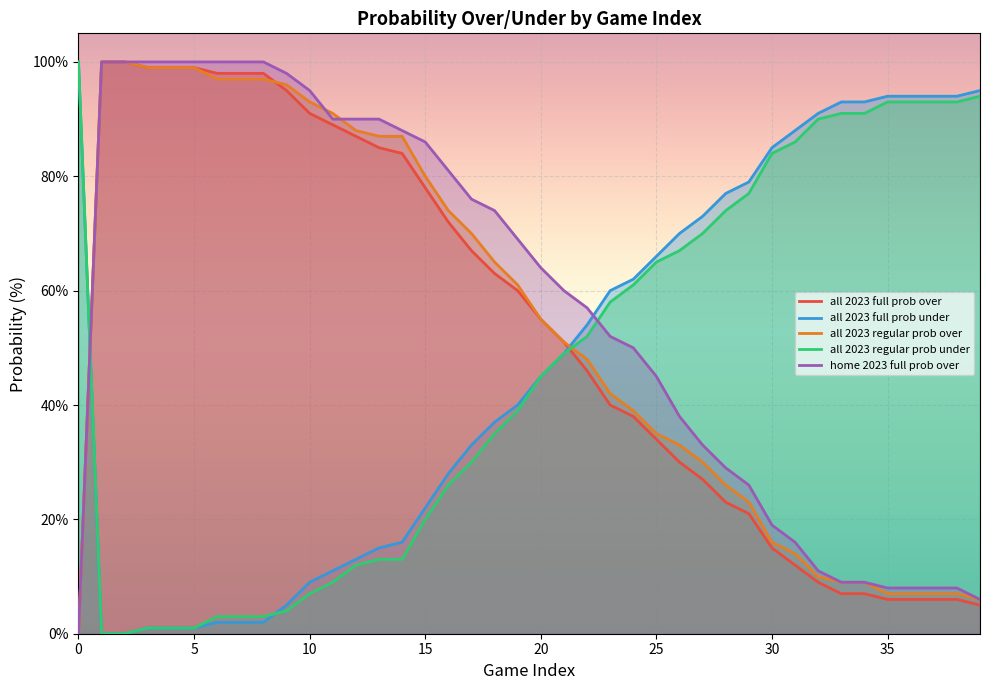

What value does the all 2023 full prob under series have at 9?

5